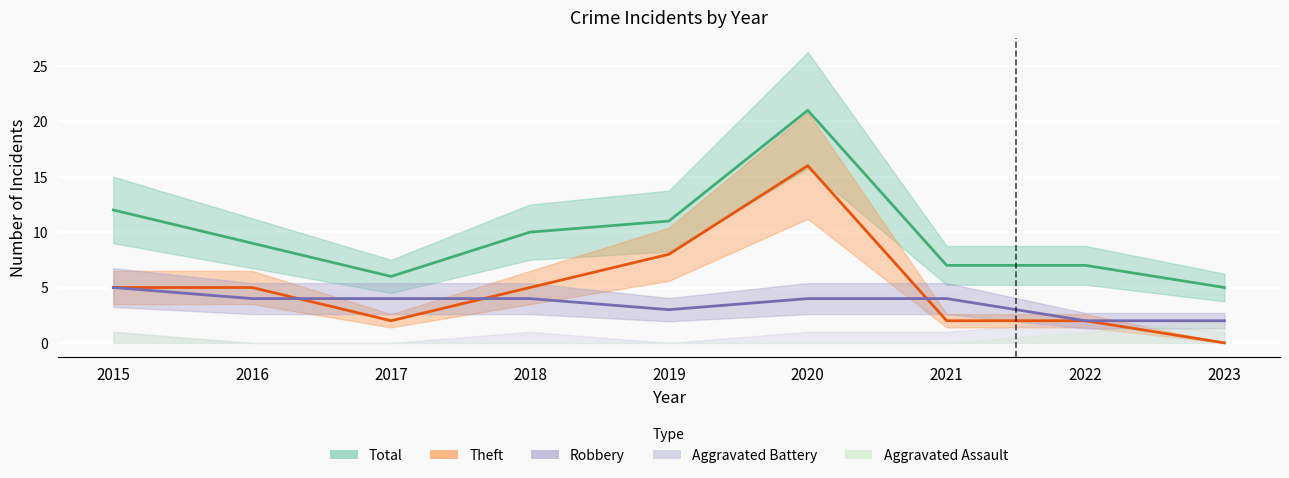

True or false: Robbery and Theft cross at least once.

True